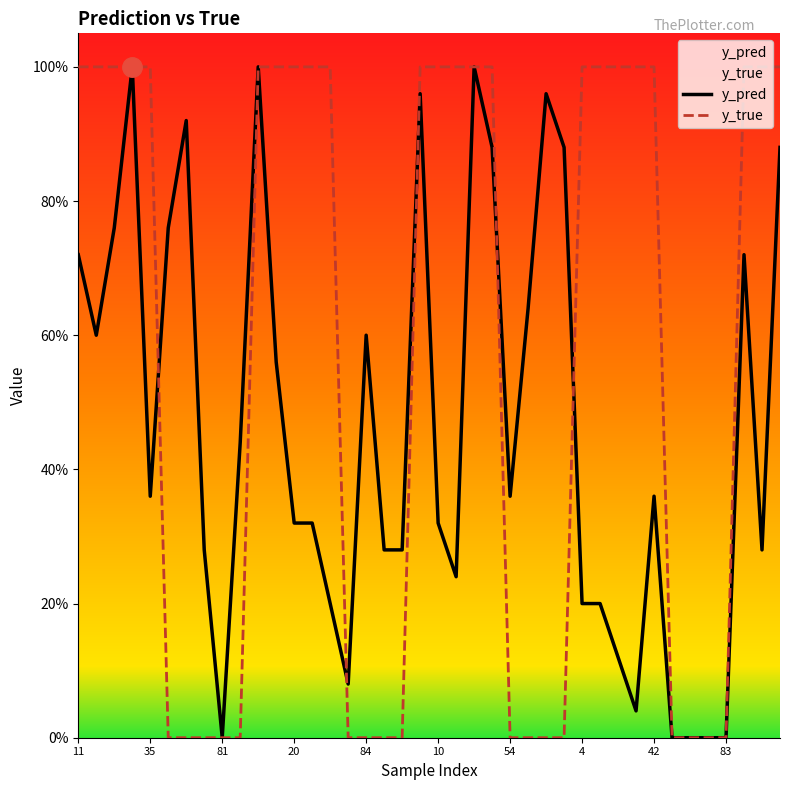

What are all the series names shown in the legend?

y_pred, y_true